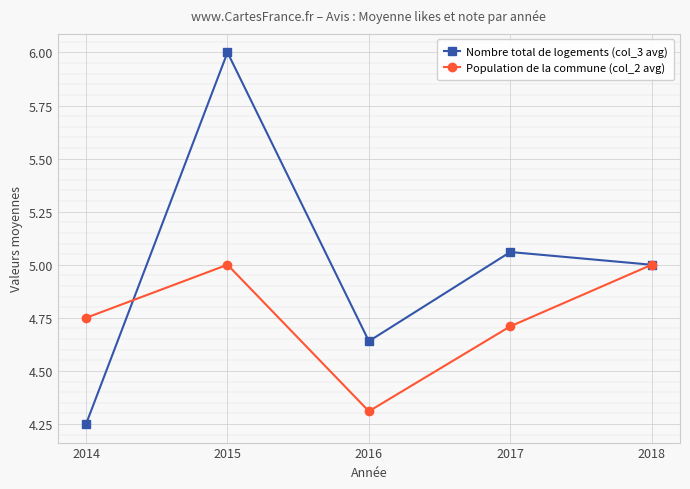

Between which two adjacent categories do Population de la commune (col_2 avg) and Nombre total de logements (col_3 avg) first intersect?

2014 and 2015